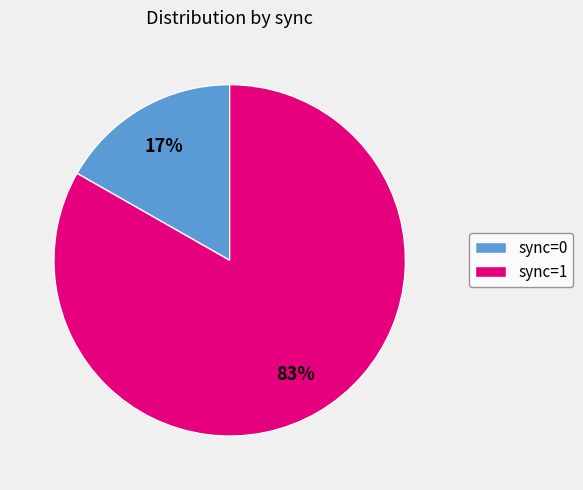

Which category has the biggest portion of the pie?

sync=1